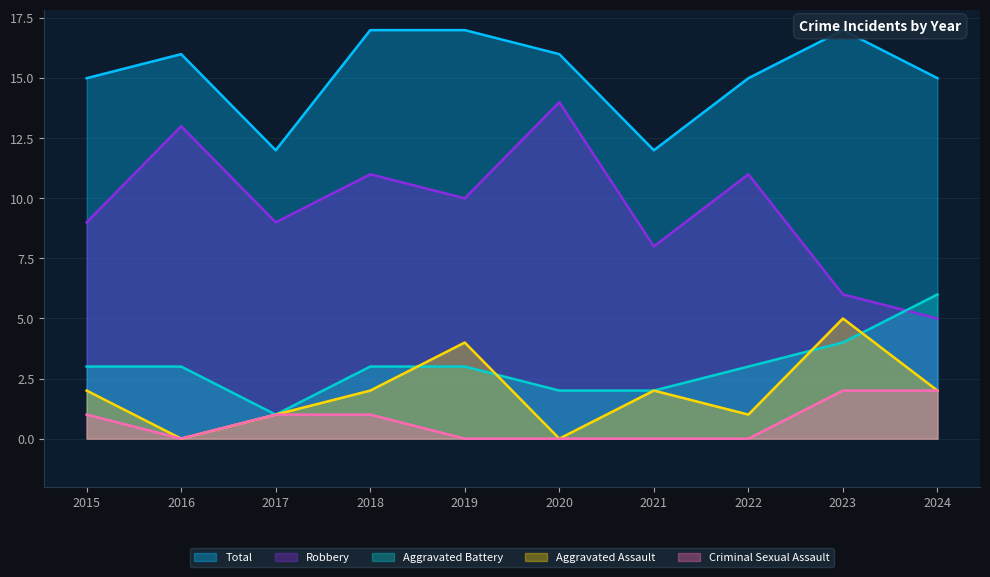

Count the number of data series in this chart.

5